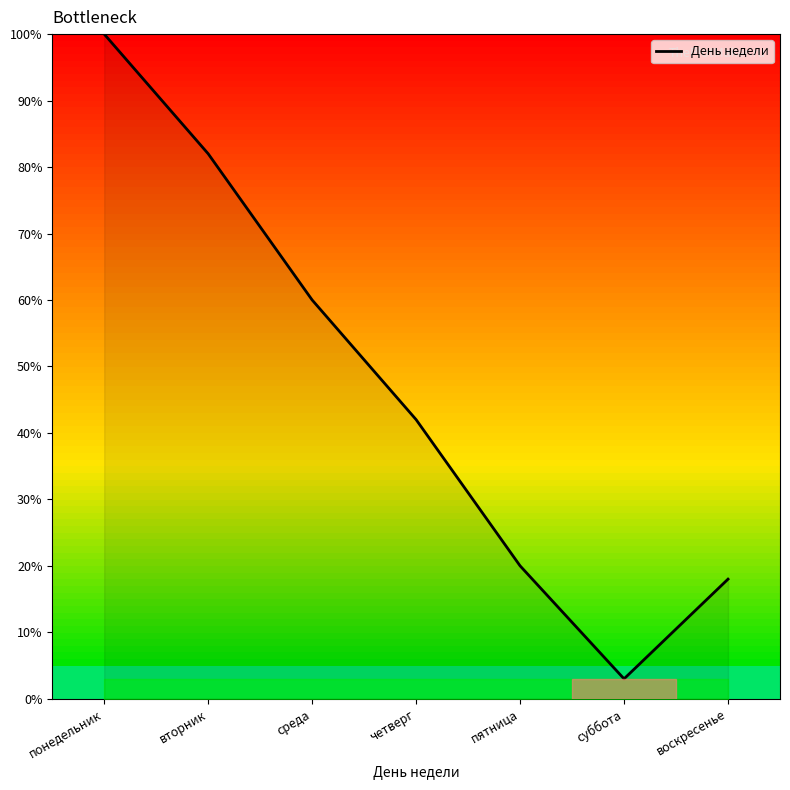

How many interior local valleys (lower than both neighbors) does the data have?

1